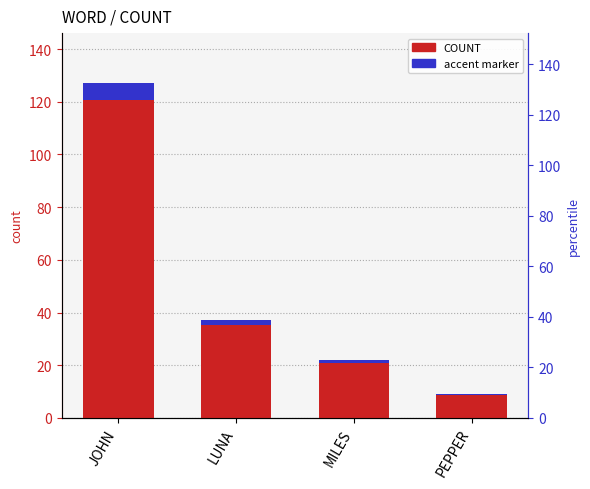

What is the difference between the second highest and minimum values in the accent marker series?

1.4